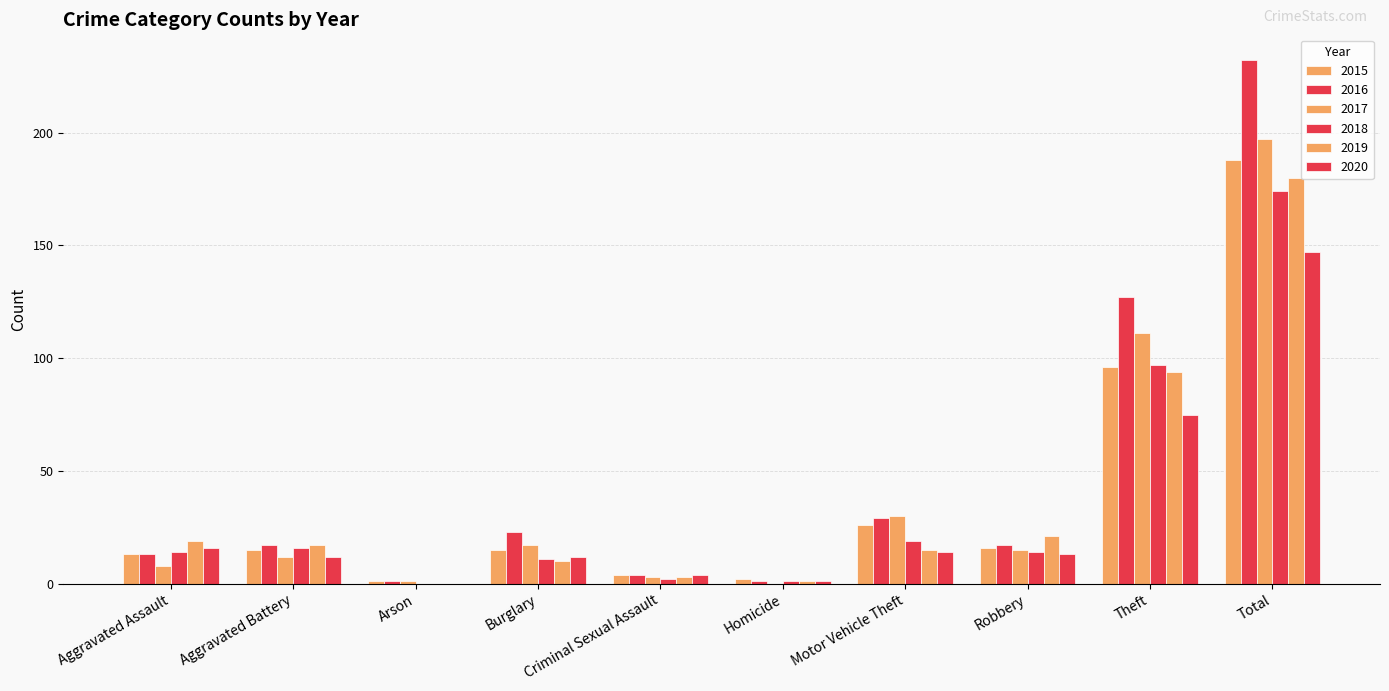

Are the bars grouped side by side (vs. stacked)?

Yes